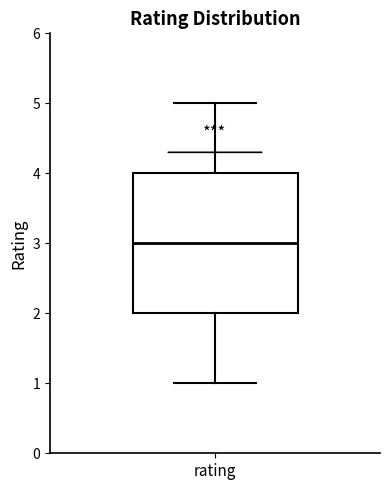

Read this box plot against the y-axis: the position of the median line, the range covered by the box, and the ends of both whiskers. The values are not printed on the chart, so give them approximately, as read against the axis.

median 3, box 2 to 4, whiskers 1 to 5